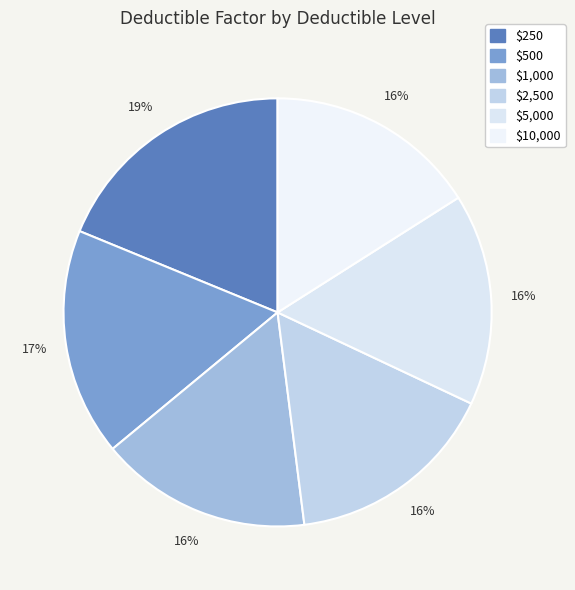

Is $2,500 the majority of the pie?

No